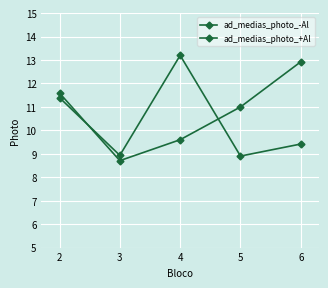

Is this an area chart (filled region under the line)?

No